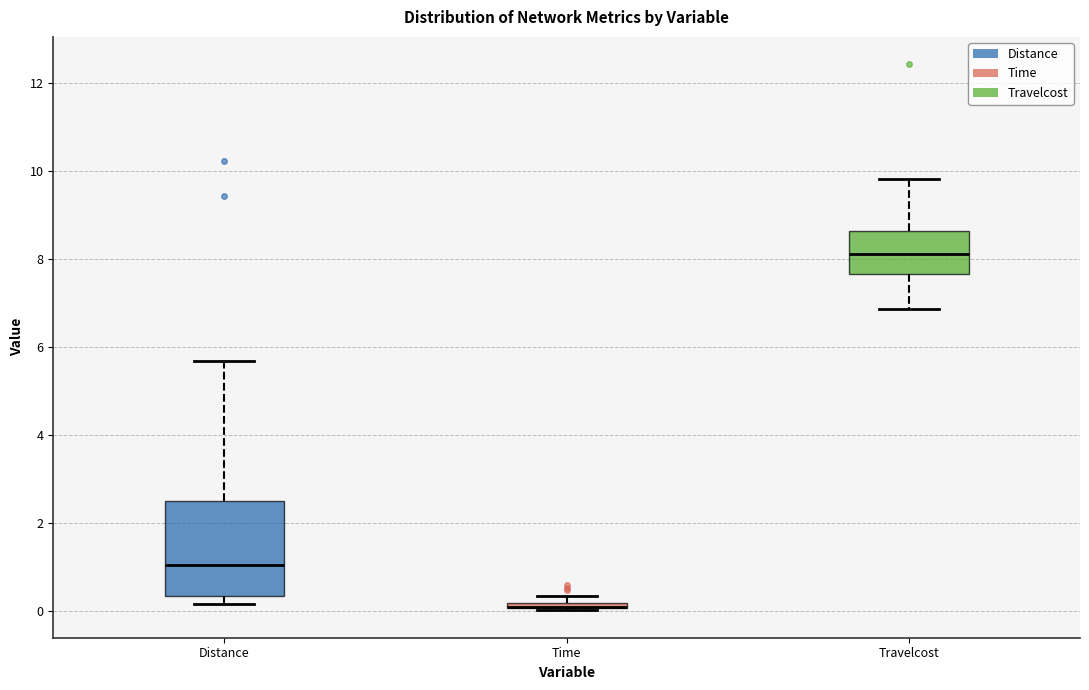

Comparing the boxes themselves (not the whiskers), which one is the tallest?

Distance